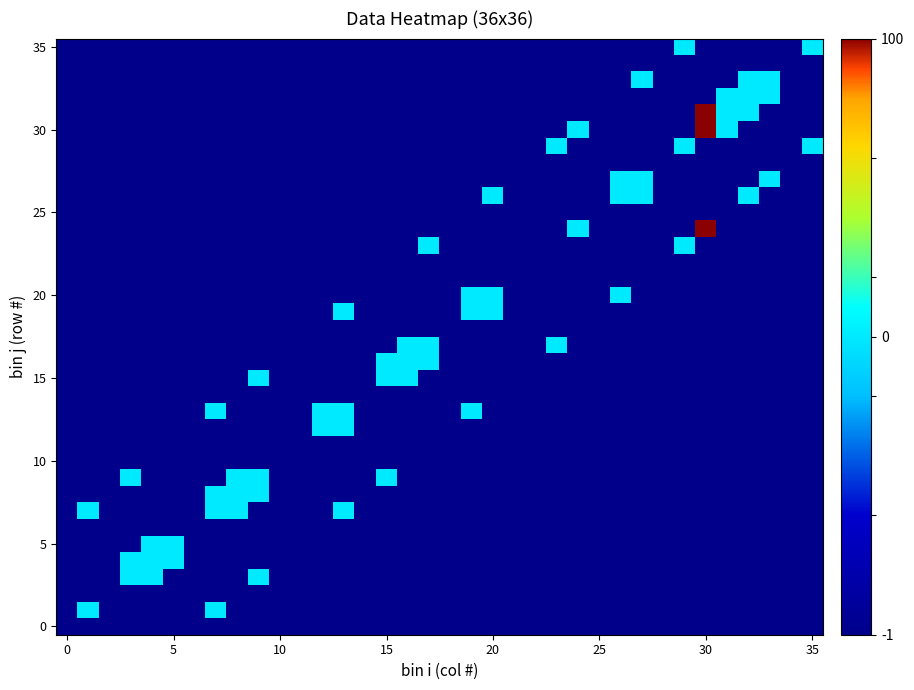

Which category has the highest value across all series?

30